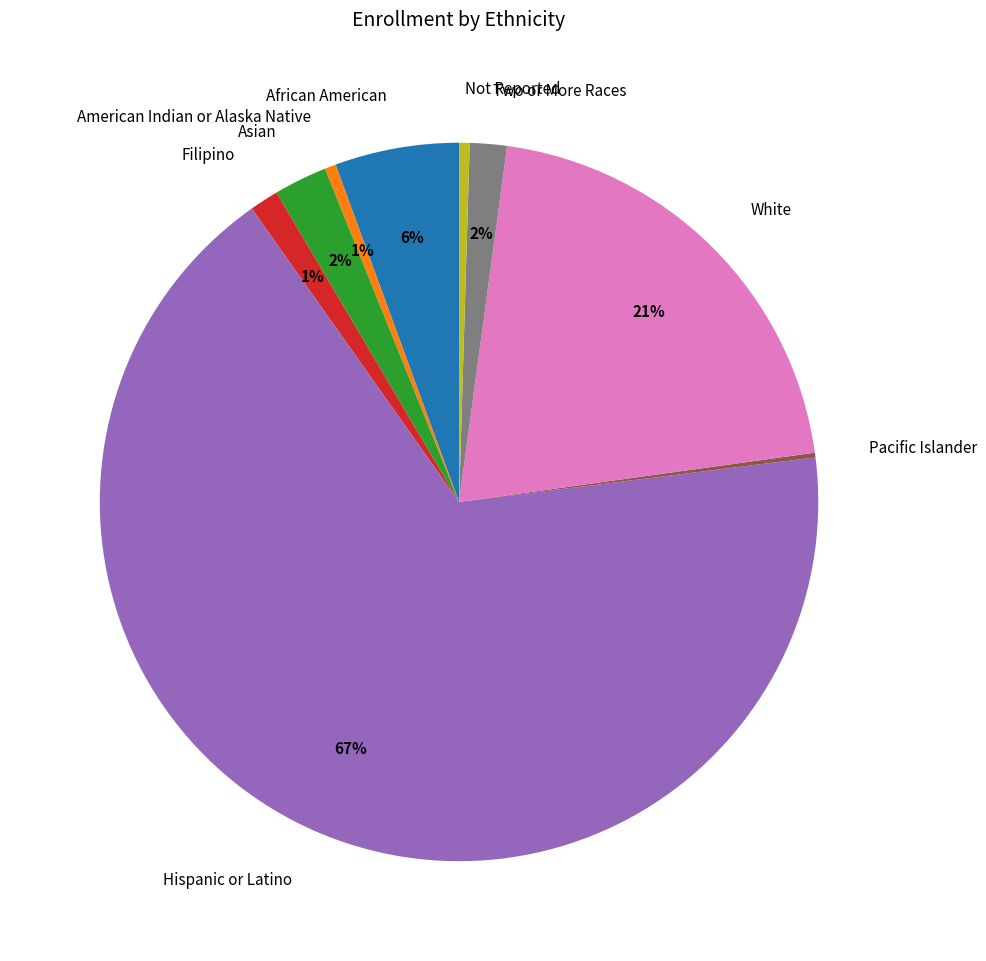

Which category has the biggest portion of the pie?

Hispanic or Latino